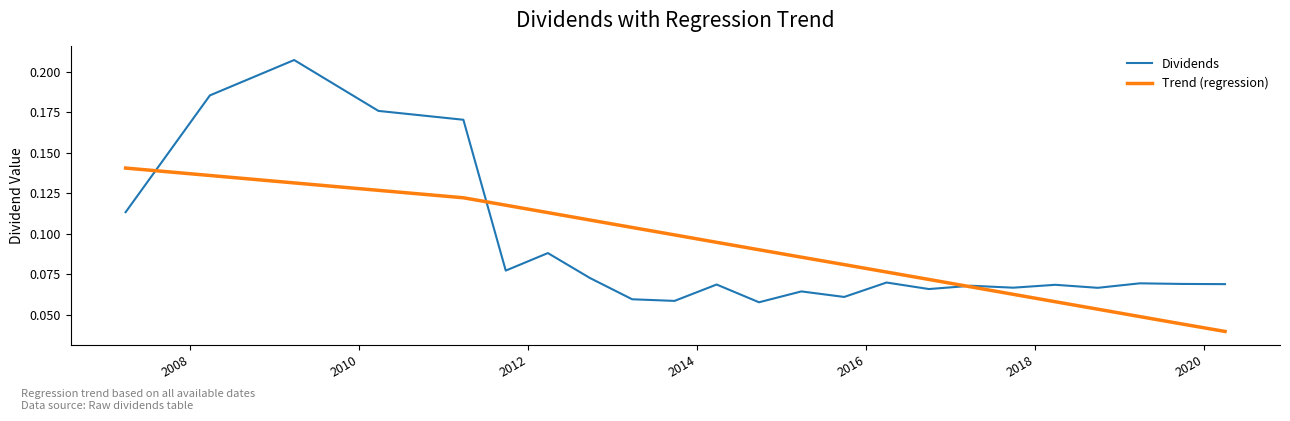

True or false: Dividends has more than 1 points higher than both neighbors.

True